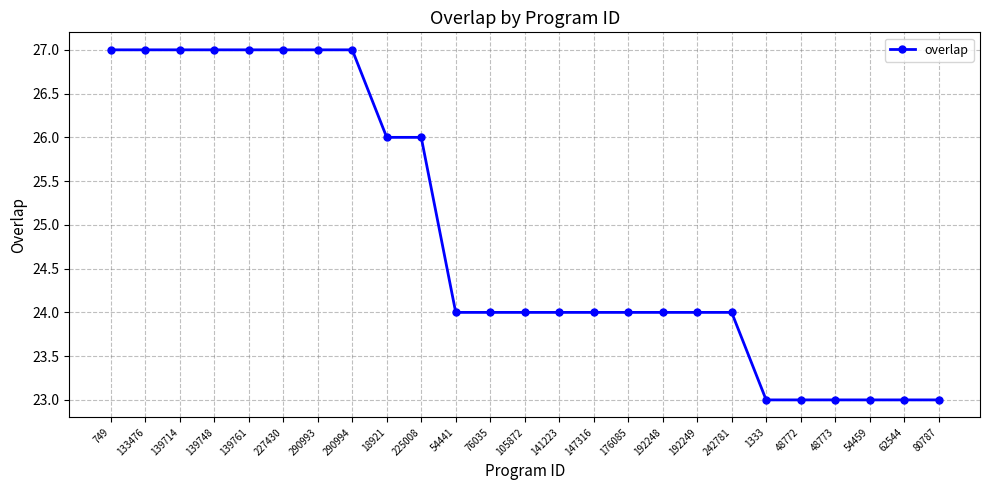

The value at 227430 is 27. True or false?

True